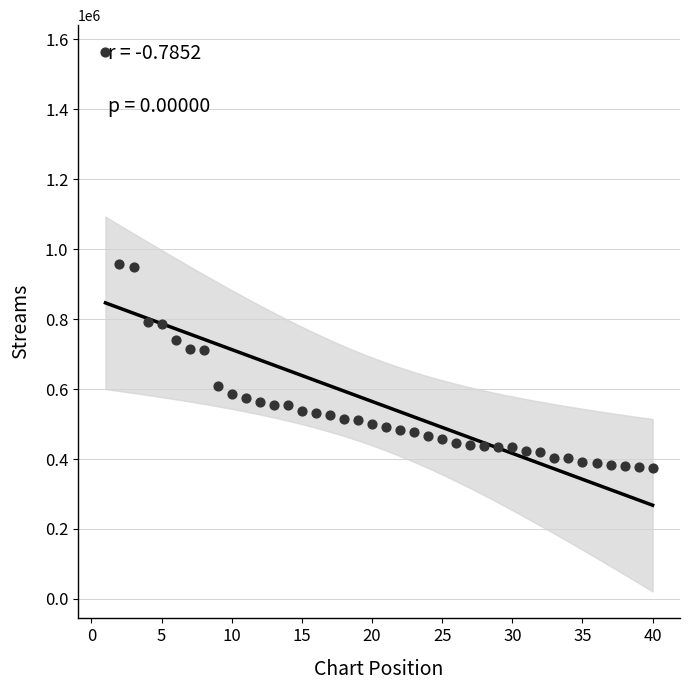

What is the range of X values (max minus min)?

39